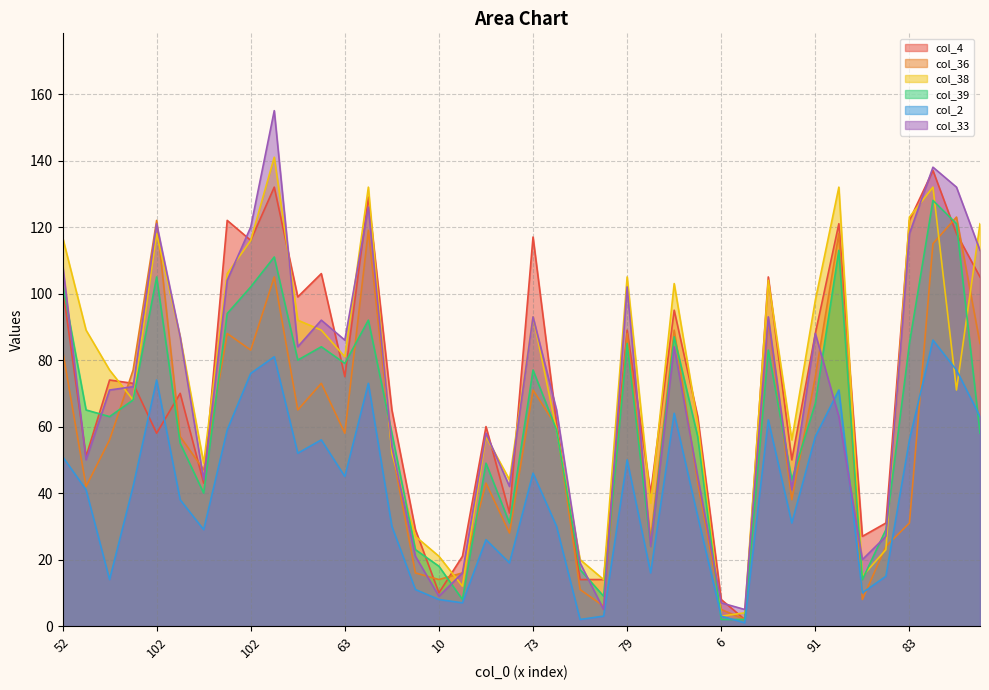

What is the value of the col_4 point at the 40th from the left?

105